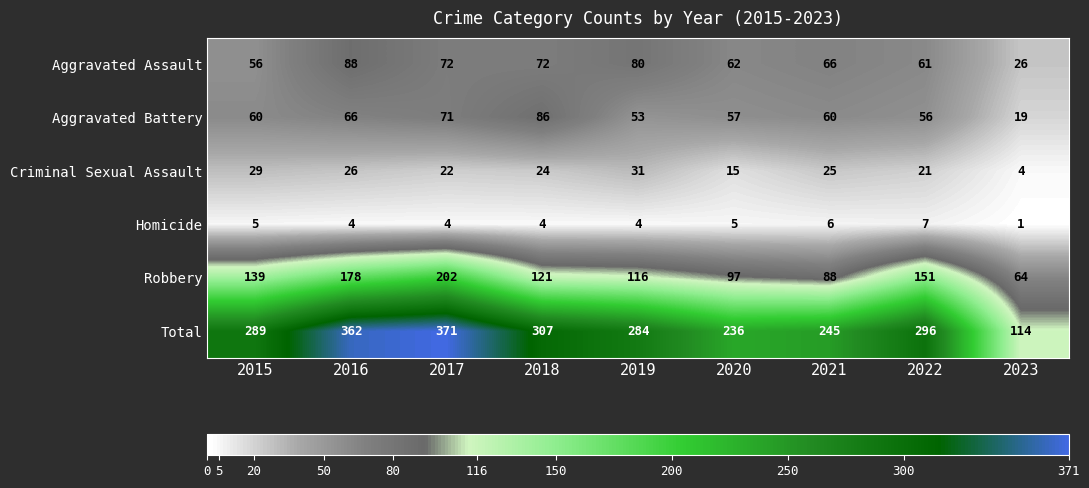

At 2019, list the series in order from smallest to largest.

Homicide, Criminal Sexual Assault, Aggravated Battery, Aggravated Assault, Robbery, Total